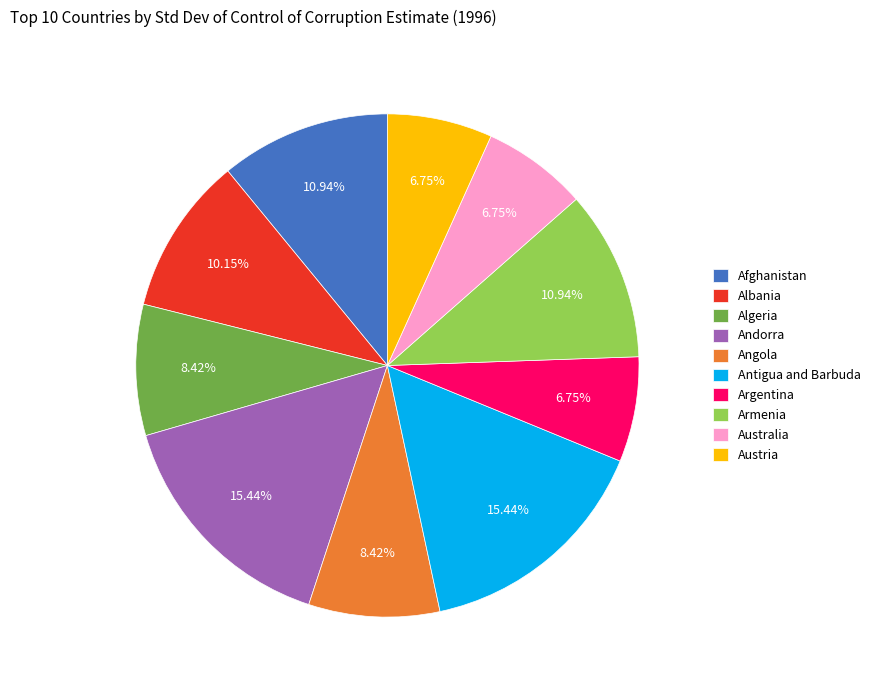

Combined, what portion of the pie is Argentina and Afghanistan?

17.7%